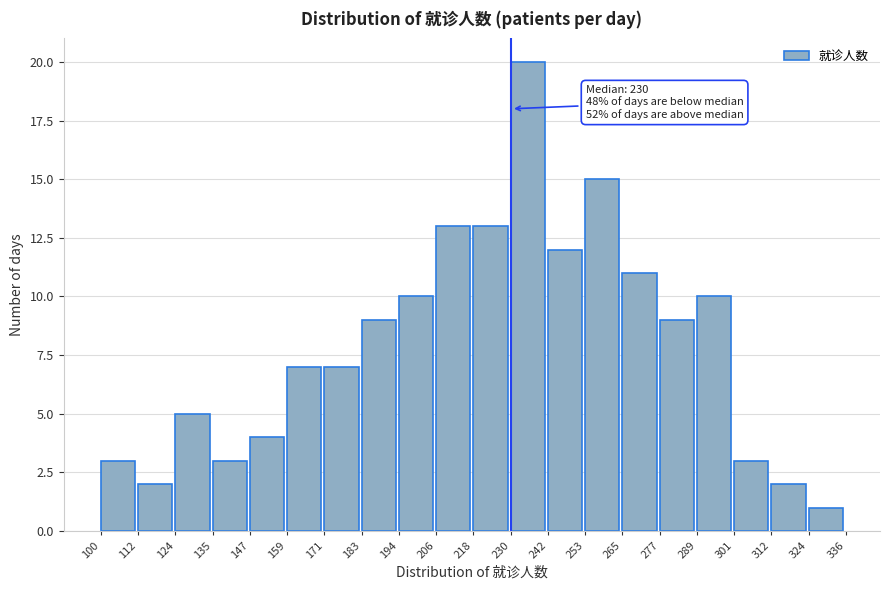

Over which range of the x-axis is the bar tallest?

230 to 242